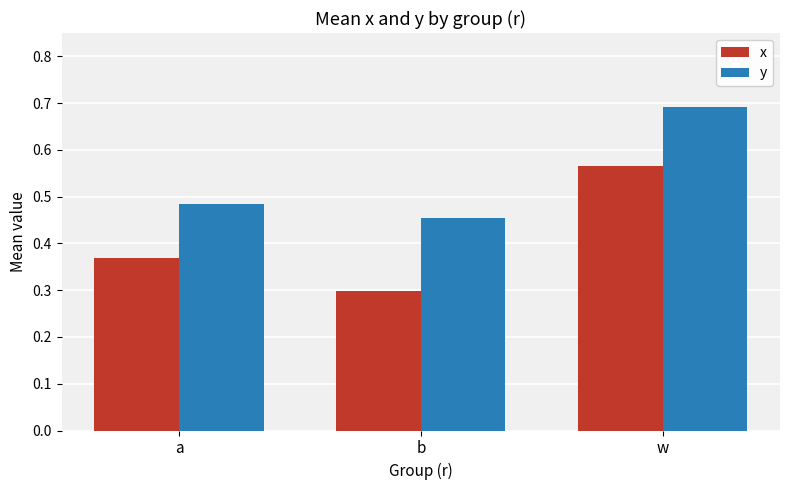

What is the sum of the x values at b and w?

0.9